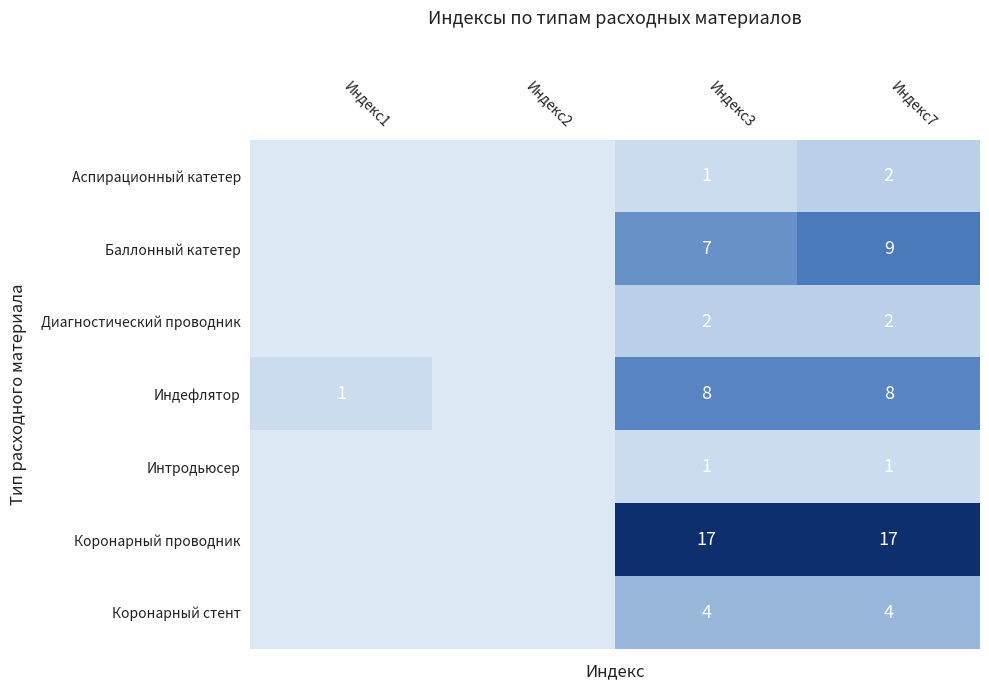

Is the value of Коронарный проводник at Индекс3 greater than the value of Интродьюсер at Индекс7?

Yes